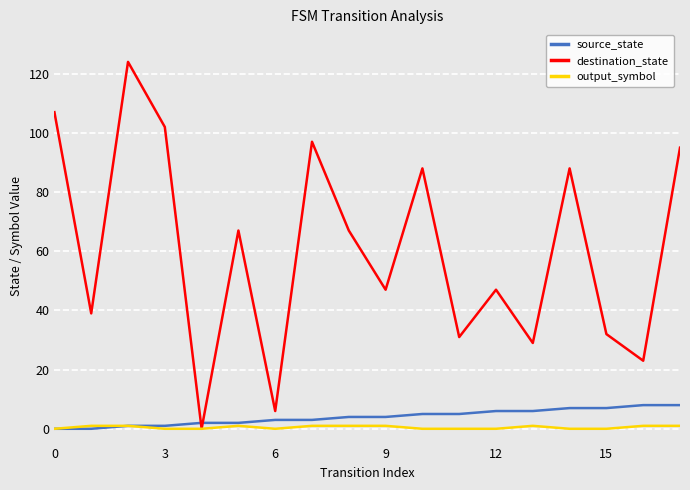

After their last crossing, which series has the higher values: destination_state or source_state?

destination_state